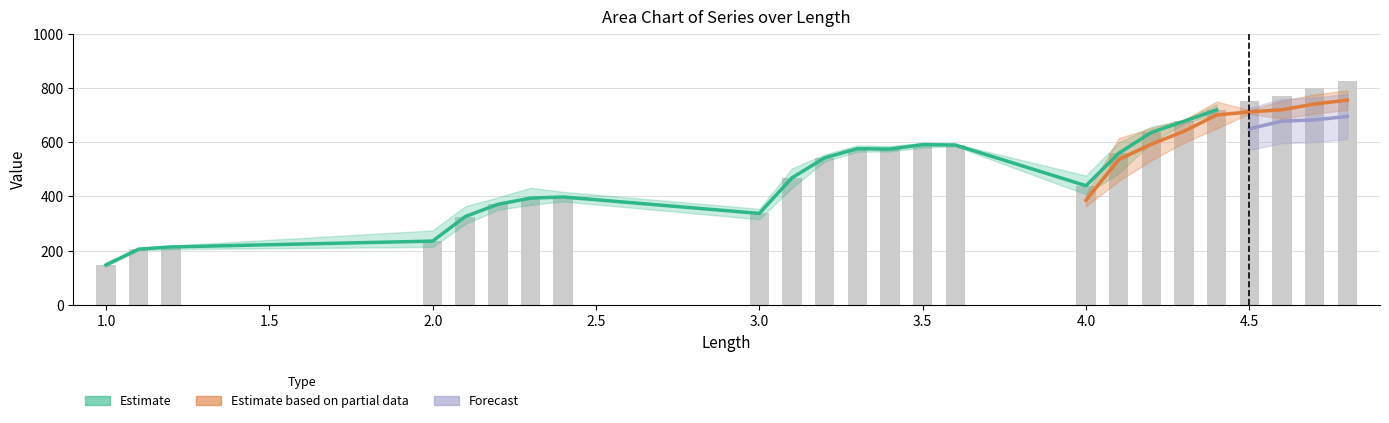

What is the label of the 12th bar from the right?

3.4